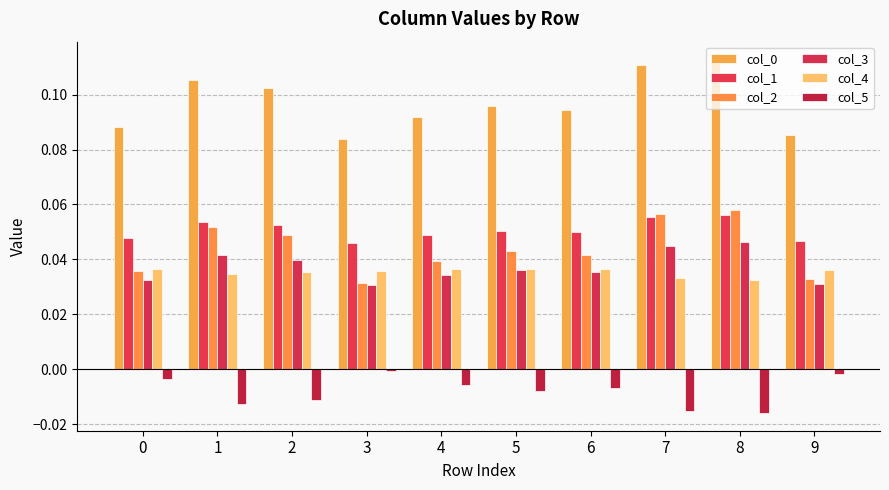

Reading left to right, what are all the values shown in this chart?

col_0: 0.1	0.1	0.1	0.1	0.1	0.1	0.1	0.1	0.1	0.1
col_1: 0.0	0.1	0.1	0.0	0.0	0.1	0.0	0.1	0.1	0.0
col_2: 0.0	0.1	0.0	0.0	0.0	0.0	0.0	0.1	0.1	0.0
col_3: 0.0	0.0	0.0	0.0	0.0	0.0	0.0	0.0	0.0	0.0
col_4: 0.0	0.0	0.0	0.0	0.0	0.0	0.0	0.0	0.0	0.0
col_5: -0.0	-0.0	-0.0	-0.0	-0.0	-0.0	-0.0	-0.0	-0.0	-0.0